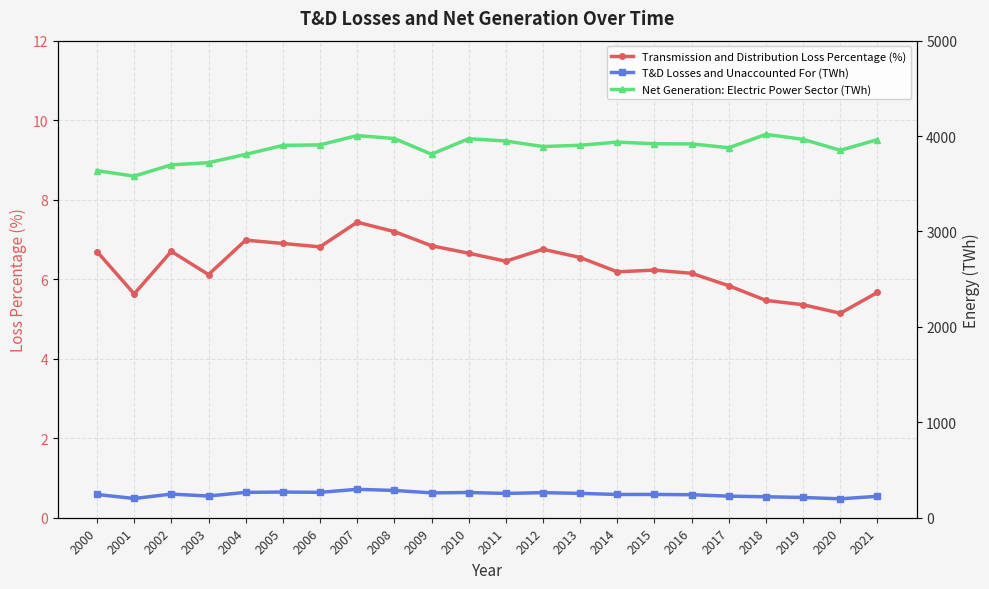

True or false: Transmission and Distribution Loss Percentage (%) has a value of 6.7 at 2002.

True